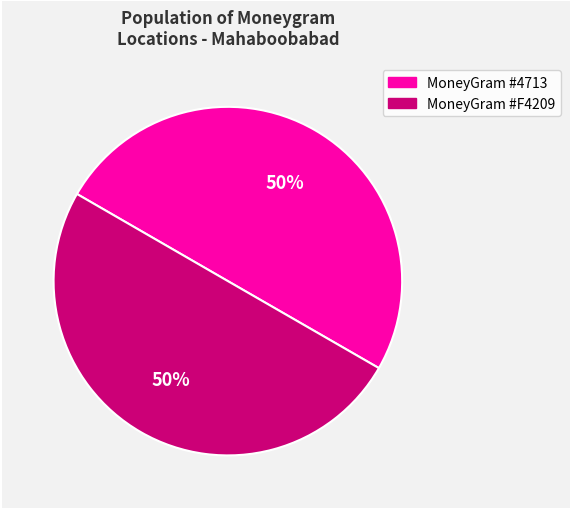

How many segments does this pie chart have?

2